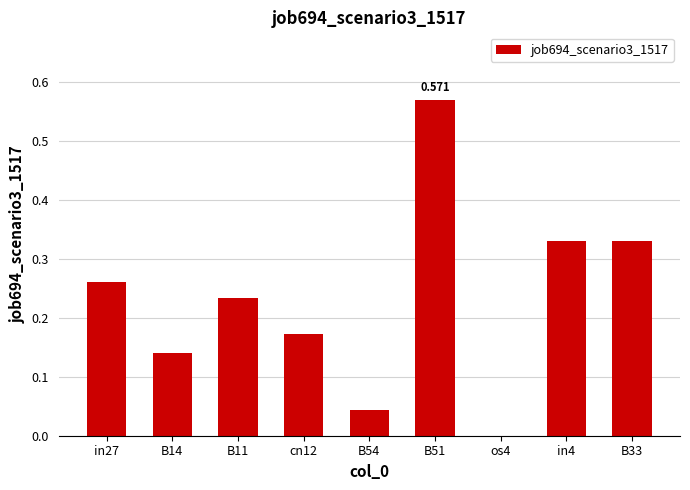

True or false: the data shows 0.0 at B54.

True